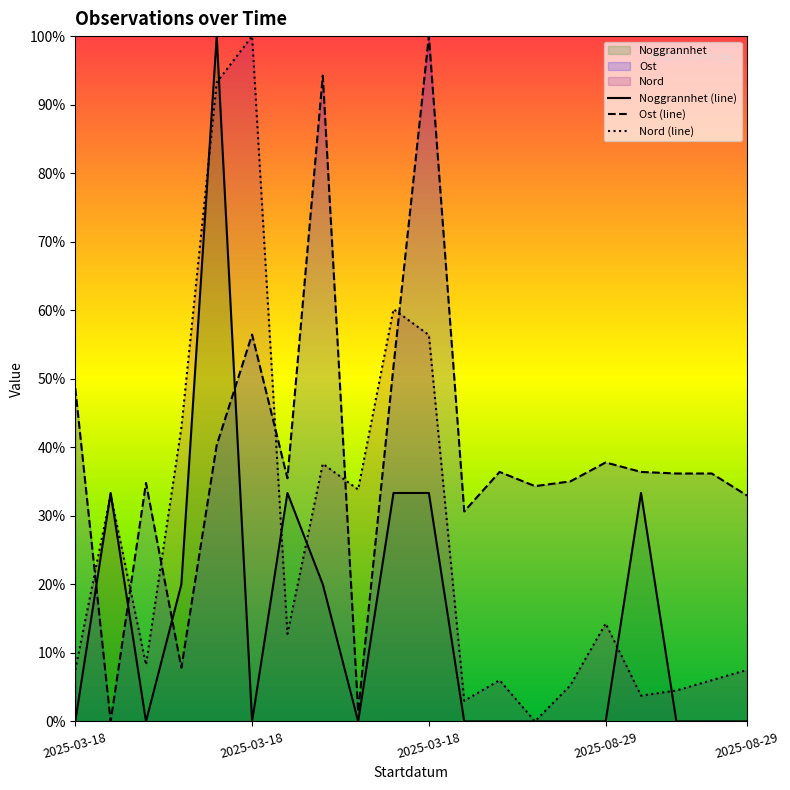

True or false: Nord and Ost cross at least once.

True